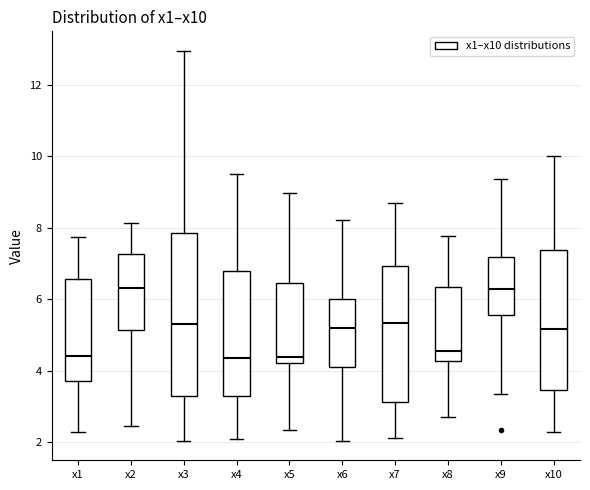

Reading left to right, read every box against the y-axis: the position of its median line, the range the box covers, and the ends of its whiskers. The values are not printed on the chart, so give them approximately, as read against the axis.

x1: median 4.4, box 3.8 to 6.6, whiskers 2.2 to 7.8
x2: median 6.4, box 5.2 to 7.2, whiskers 2.4 to 8.2
x3: median 5.2, box 3.4 to 7.8, whiskers 2.0 to 13.0
x4: median 4.4, box 3.2 to 6.8, whiskers 2.2 to 9.6
x5: median 4.4, box 4.2 to 6.4, whiskers 2.4 to 9.0
x6: median 5.2, box 4.0 to 6.0, whiskers 2.0 to 8.2
x7: median 5.4, box 3.2 to 7.0, whiskers 2.2 to 8.6
x8: median 4.6, box 4.2 to 6.4, whiskers 2.6 to 7.8
x9: median 6.2, box 5.6 to 7.2, whiskers 3.4 to 9.4
x10: median 5.2, box 3.4 to 7.4, whiskers 2.2 to 10.0